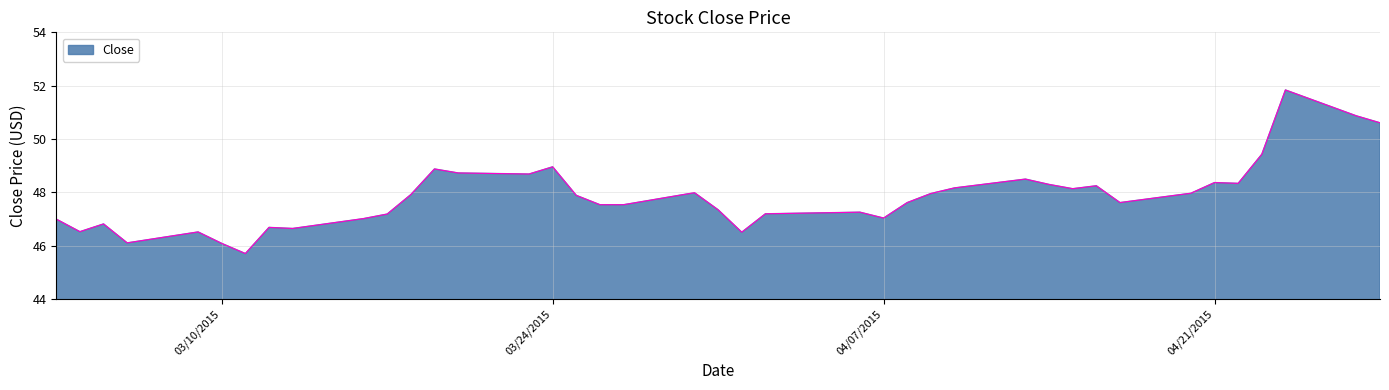

What is the difference between the maximum and minimum values?

6.1